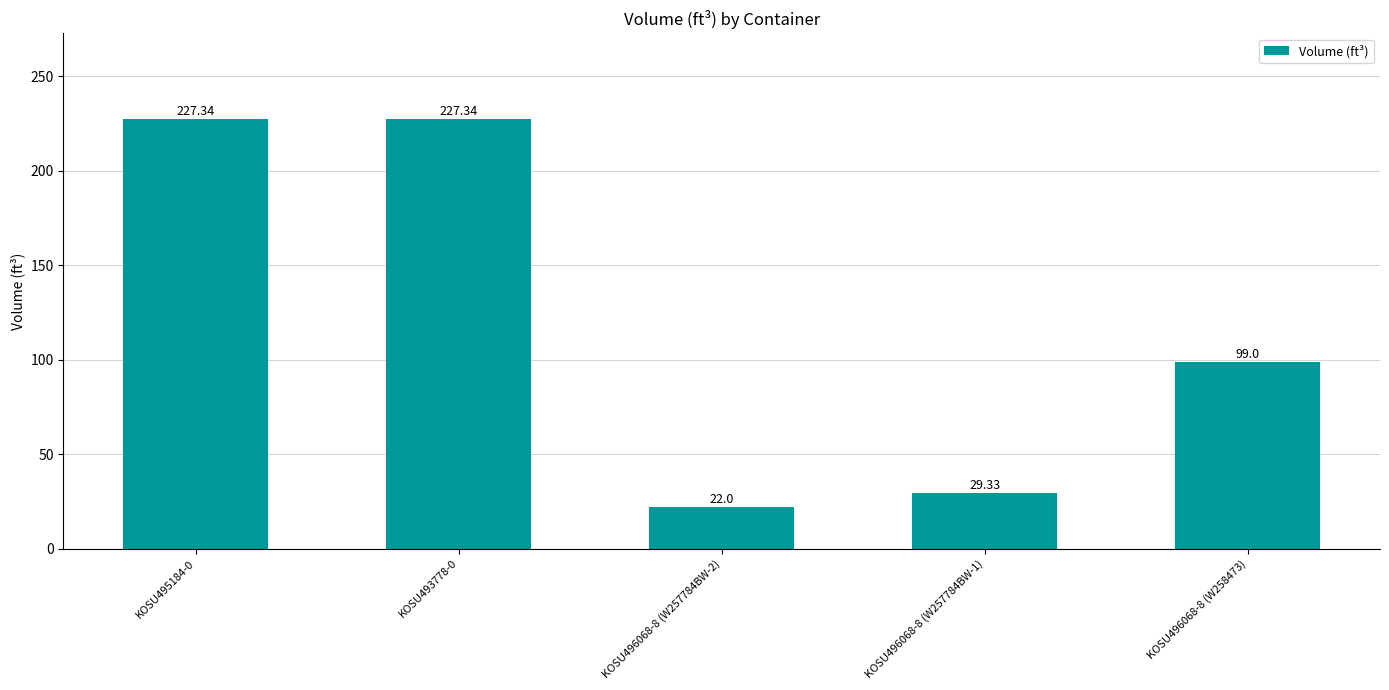

The value at KOSU496068-8 (W258473) is 56.5. True or false?

False